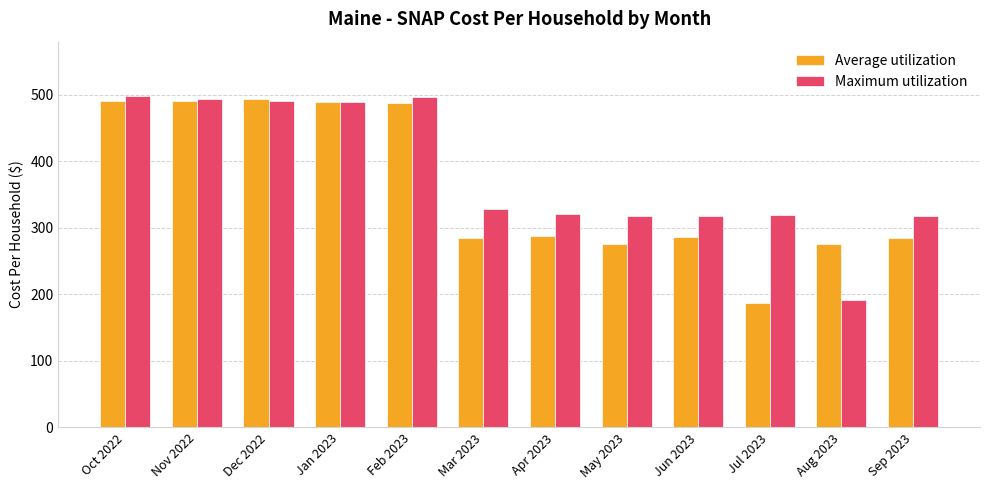

What is the difference between the highest and lowest values at Sep 2023?

32.4